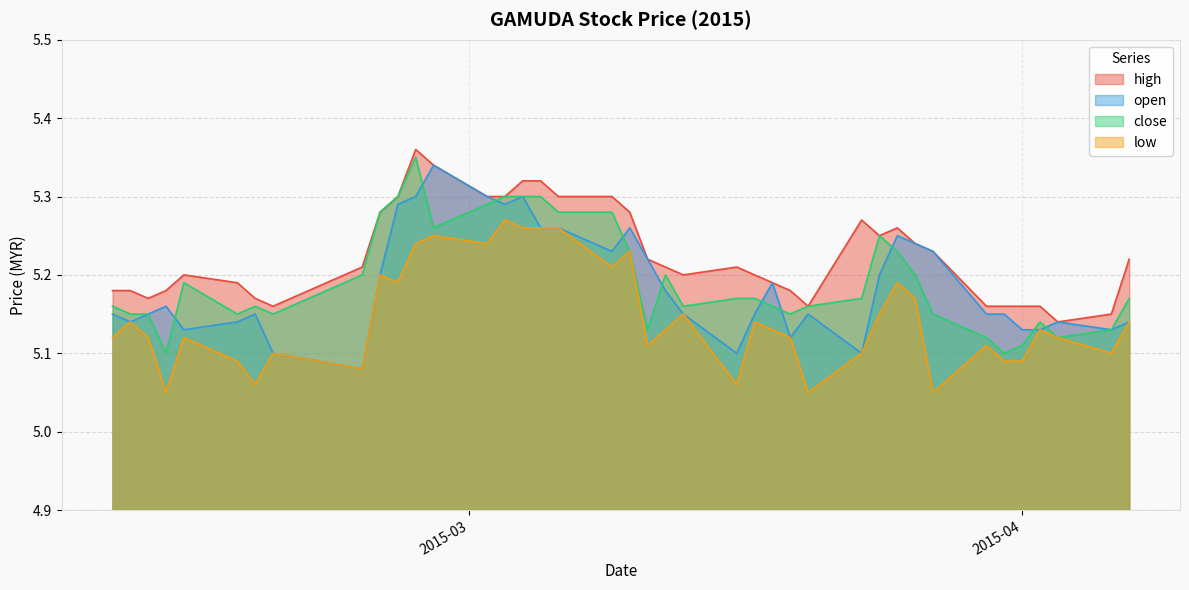

At how many categories does at least one series exceed 5?

40